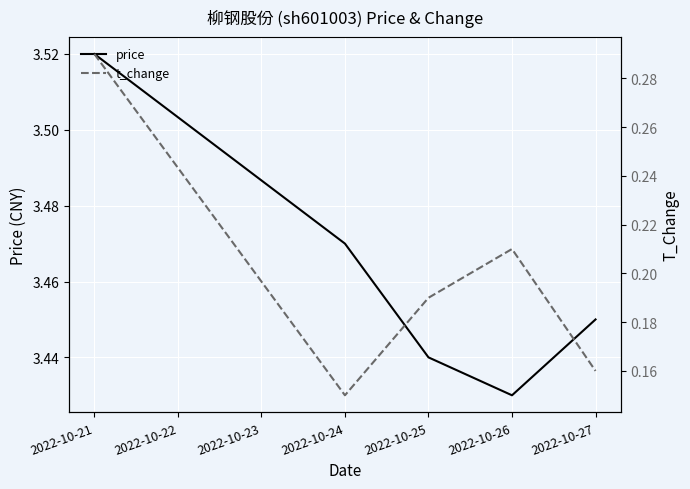

At which label does price reach its minimum?

2022-10-26